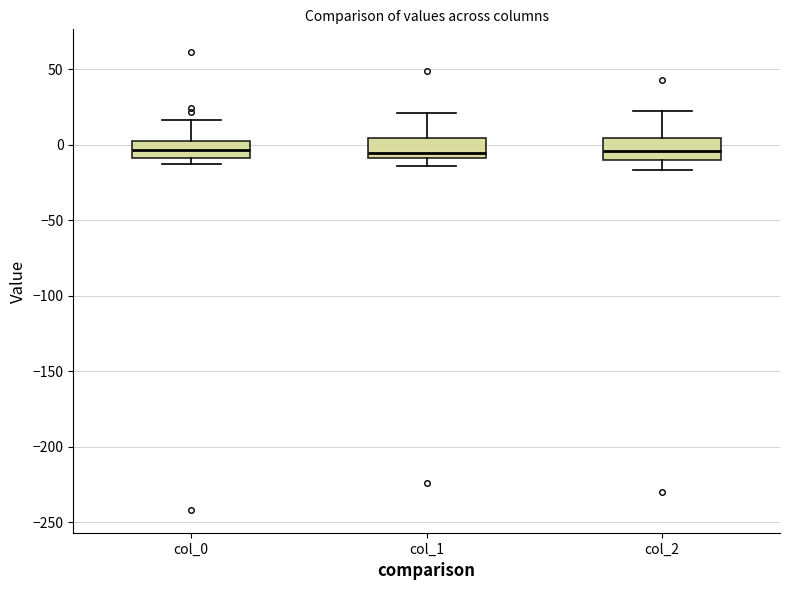

Reading left to right, read every box against the y-axis: the position of its median line, the range the box covers, and the ends of its whiskers. The values are not printed on the chart, so give them approximately, as read against the axis.

col_0: median -5, box -10 to 5, whiskers -15 to 15
col_1: median -5, box -10 to 5, whiskers -15 to 20
col_2: median -5, box -10 to 5, whiskers -15 to 20